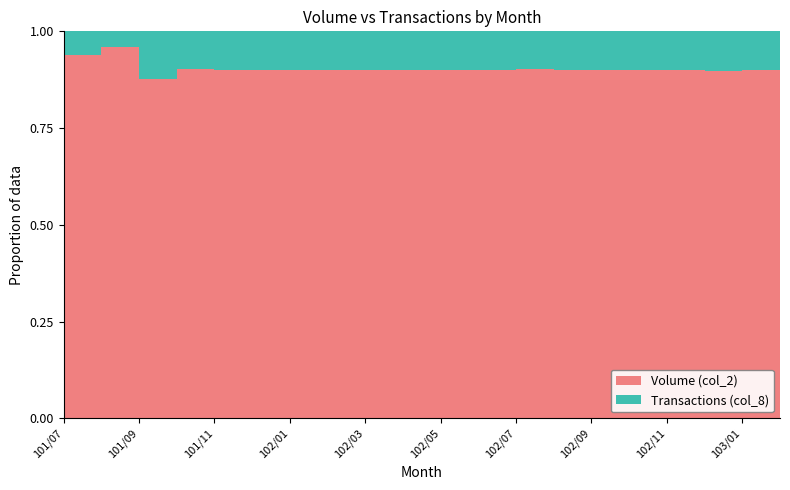

Is the value of Volume (col_2) at 102/09 greater than the value of Transactions (col_8) at 102/02?

Yes